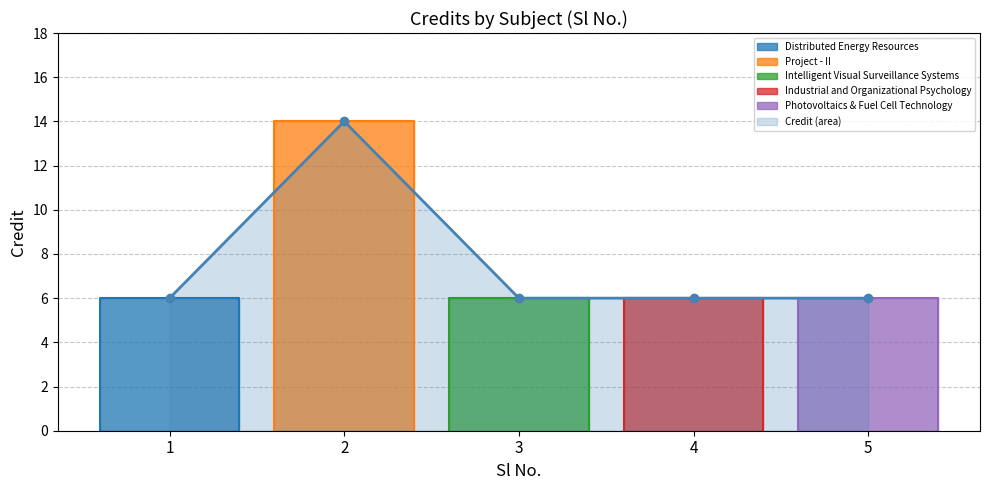

Reading right to left, list all the values displayed in this chart.

6	6	6	14	6